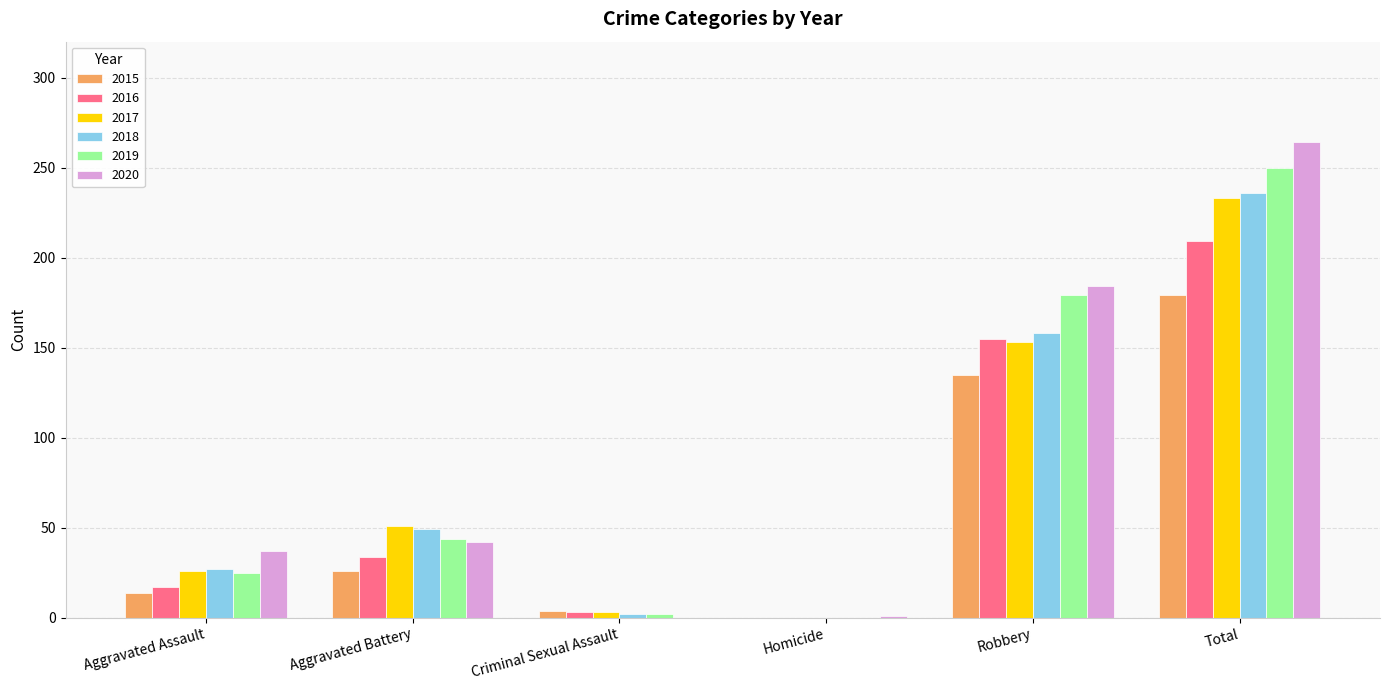

How many groups of bars are there?

6